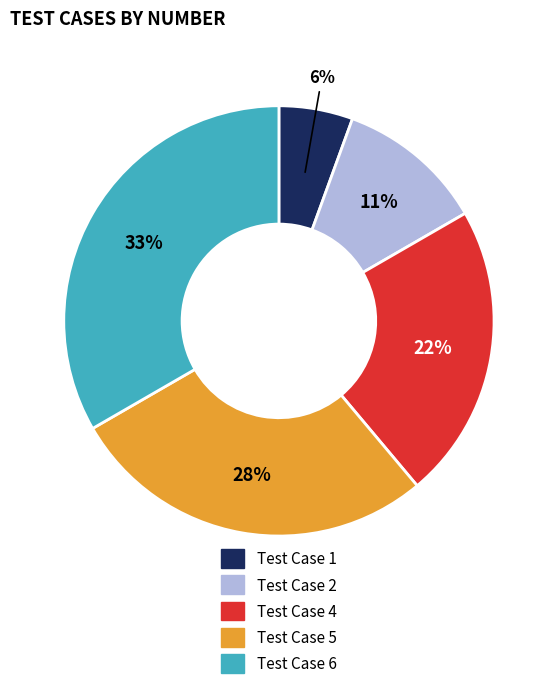

Rank the categories by value from lowest to highest.

Test Case 1, Test Case 2, Test Case 4, Test Case 5, Test Case 6